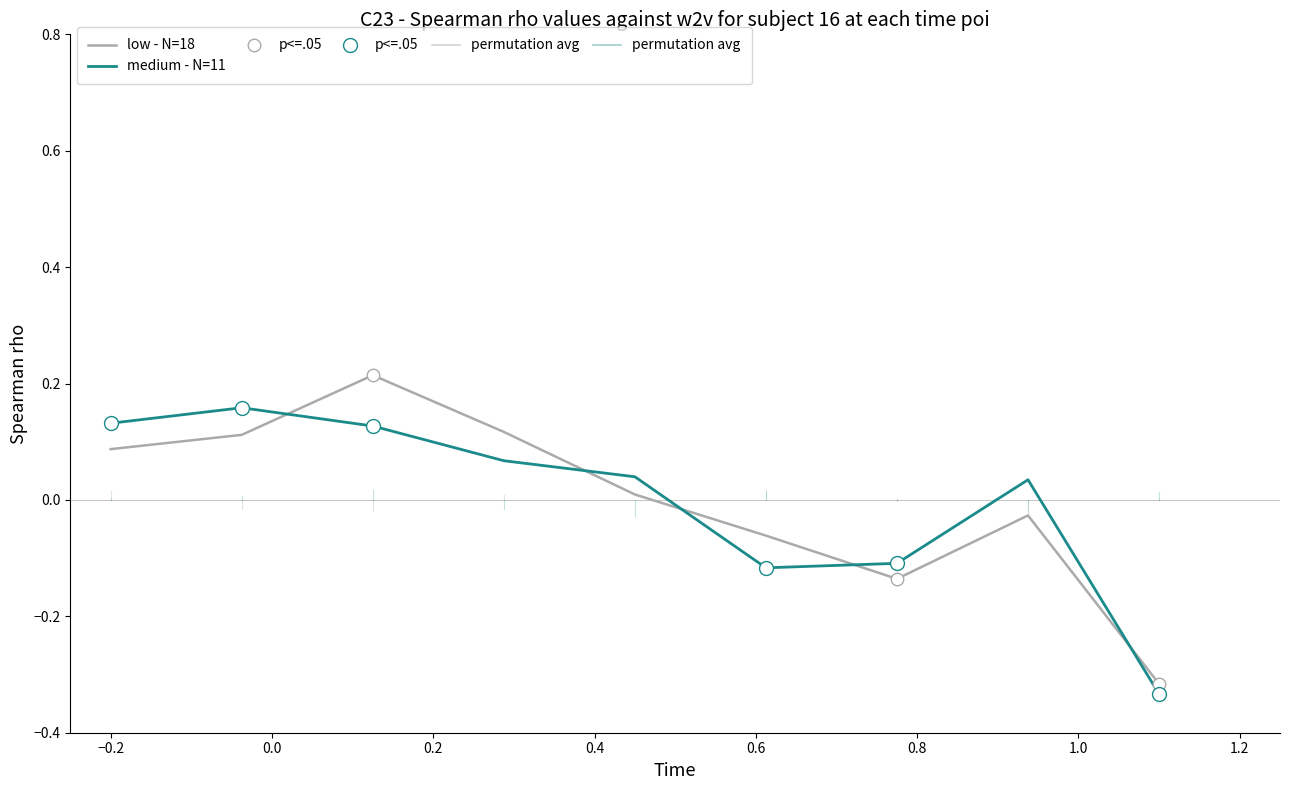

Reading right to left, extract all data points from this chart.

low - N=18: -0.3	-0.0	-0.1	-0.1	0.0	0.1	0.2	0.1	0.1
medium - N=11: -0.3	0.0	-0.1	-0.1	0.0	0.1	0.1	0.2	0.1